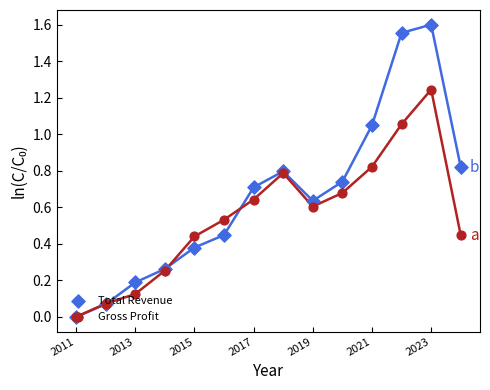

What are all the series names shown in the legend?

Total Revenue, Gross Profit